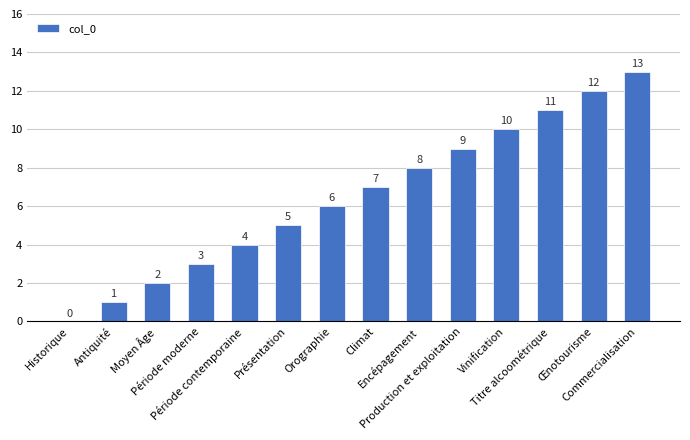

What is the sum of all values?

91